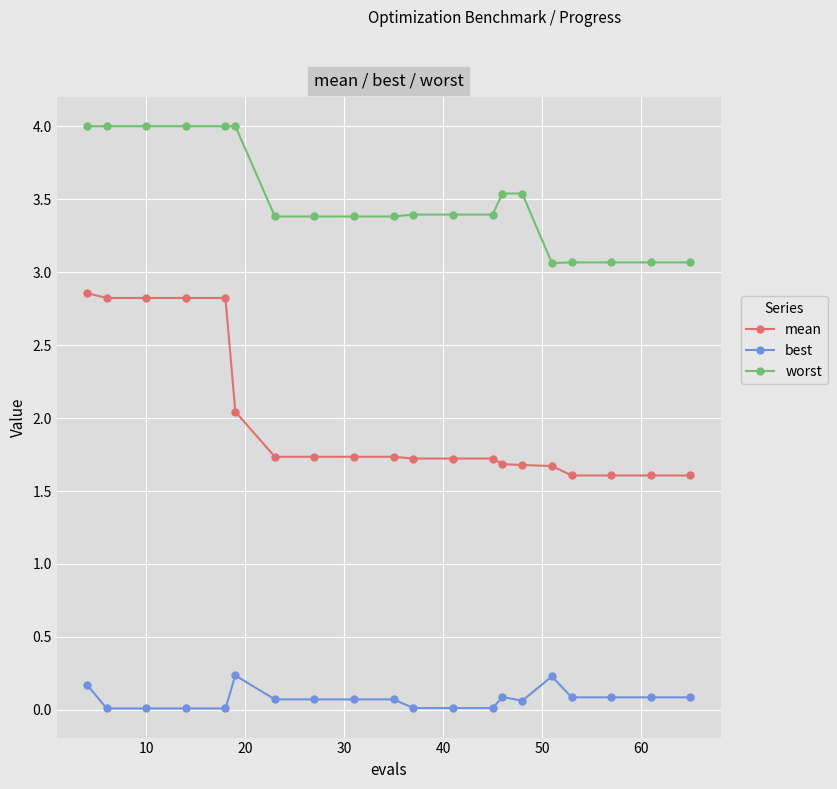

List the series in order of their overall mean, highest first.

worst, mean, best